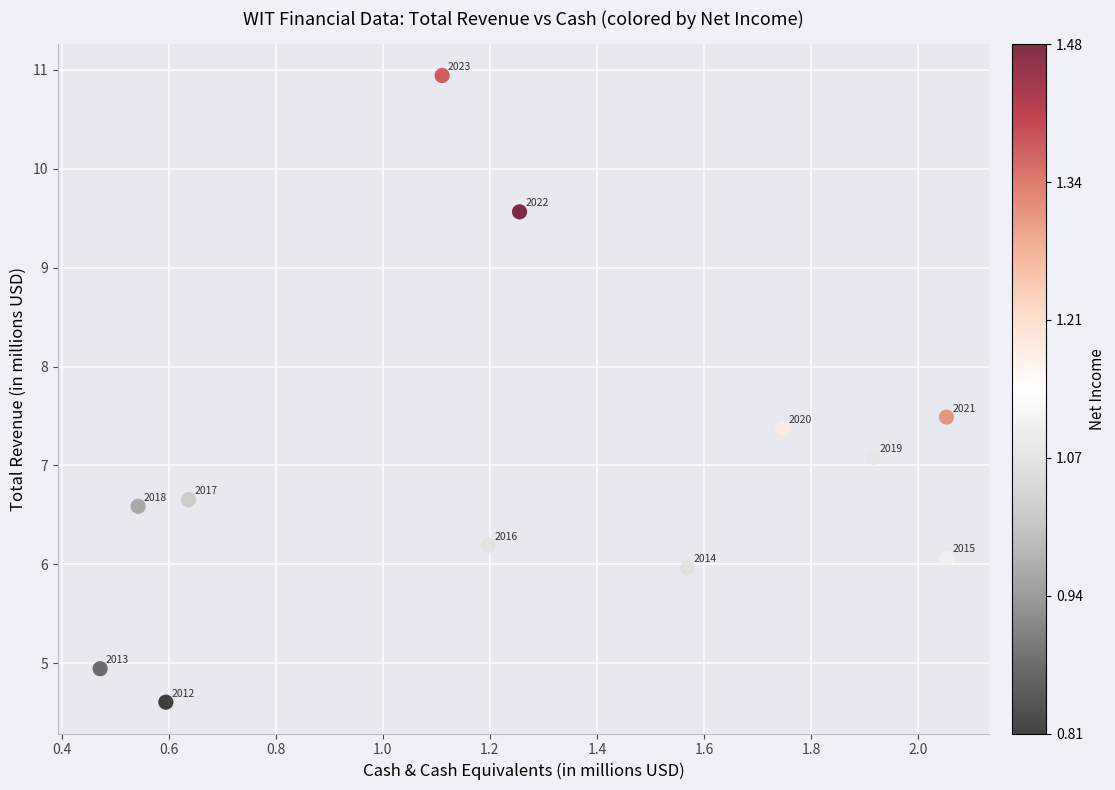

What Y value in the scatter plot is closest to 7?

7.1